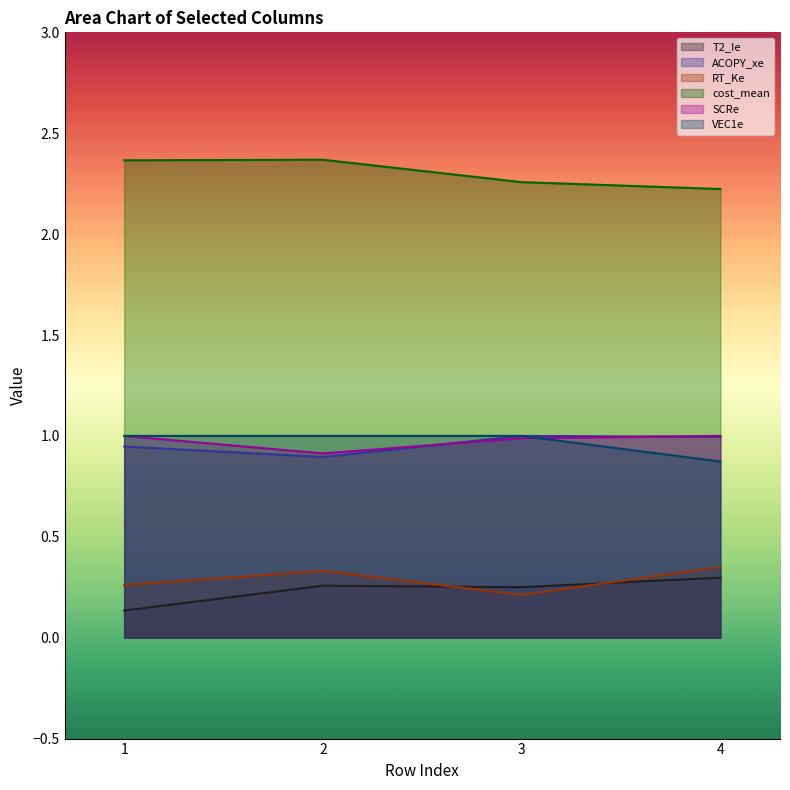

Is it true that ACOPY_xe equals 0.9 at 2?

True